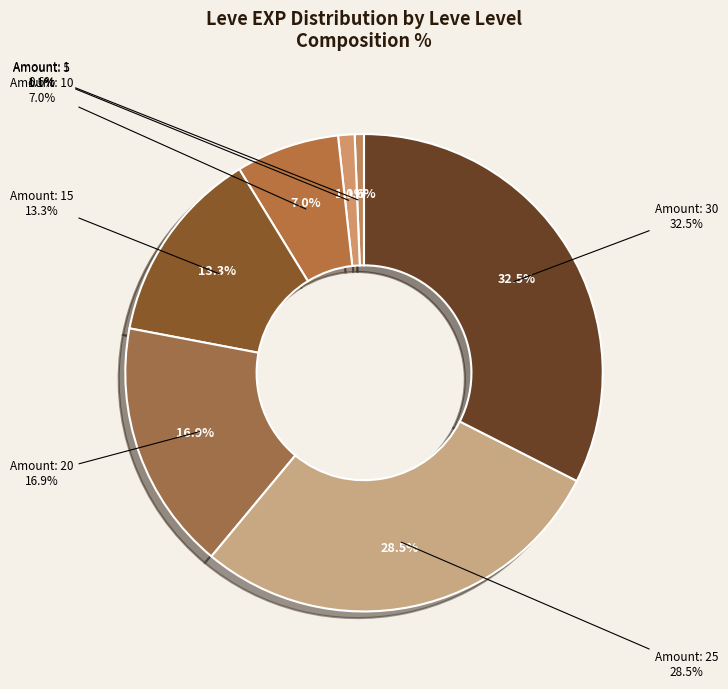

Rank the categories by value from lowest to highest.

1, 5, 10, 15, 20, 25, 30